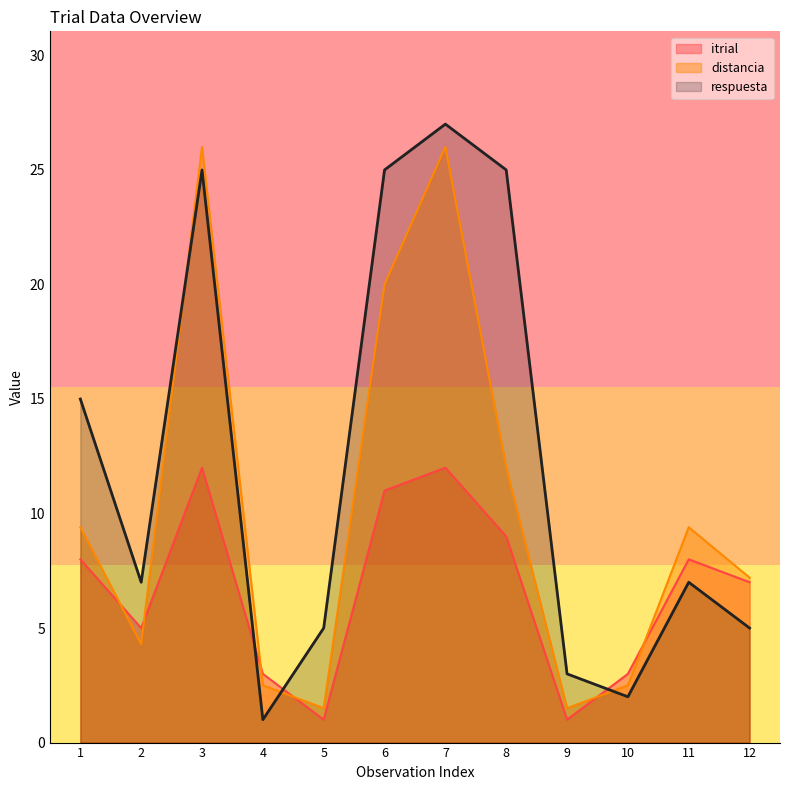

At 12, list the series in order from largest to smallest.

distancia, itrial, respuesta